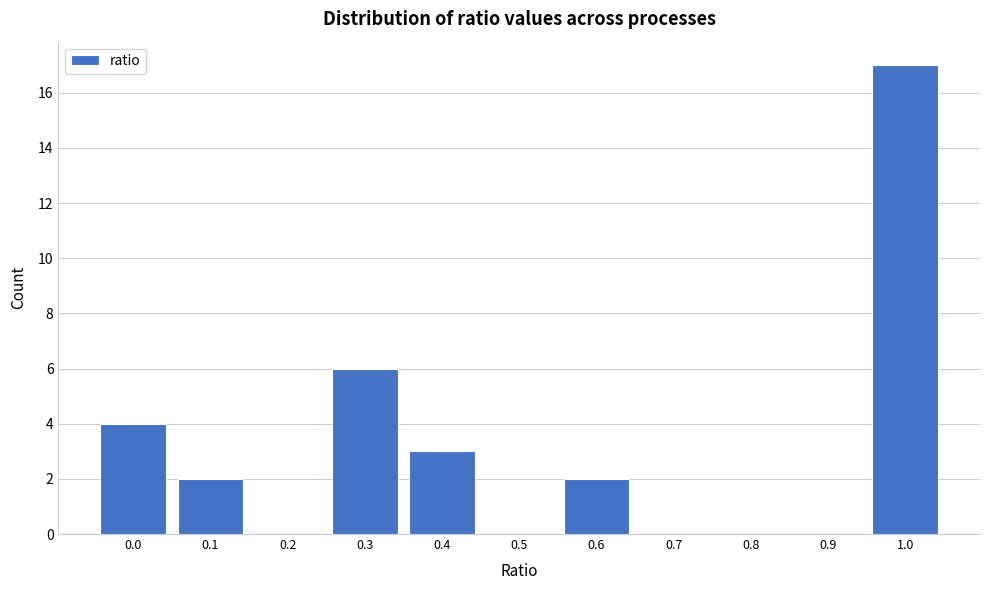

Reading right to left, transcribe all the data shown in this chart.

1.0=17	0.9=0	0.8=0	0.7=0	0.6=2	0.5=0	0.4=3	0.3=6	0.2=0	0.1=2	0.0=4